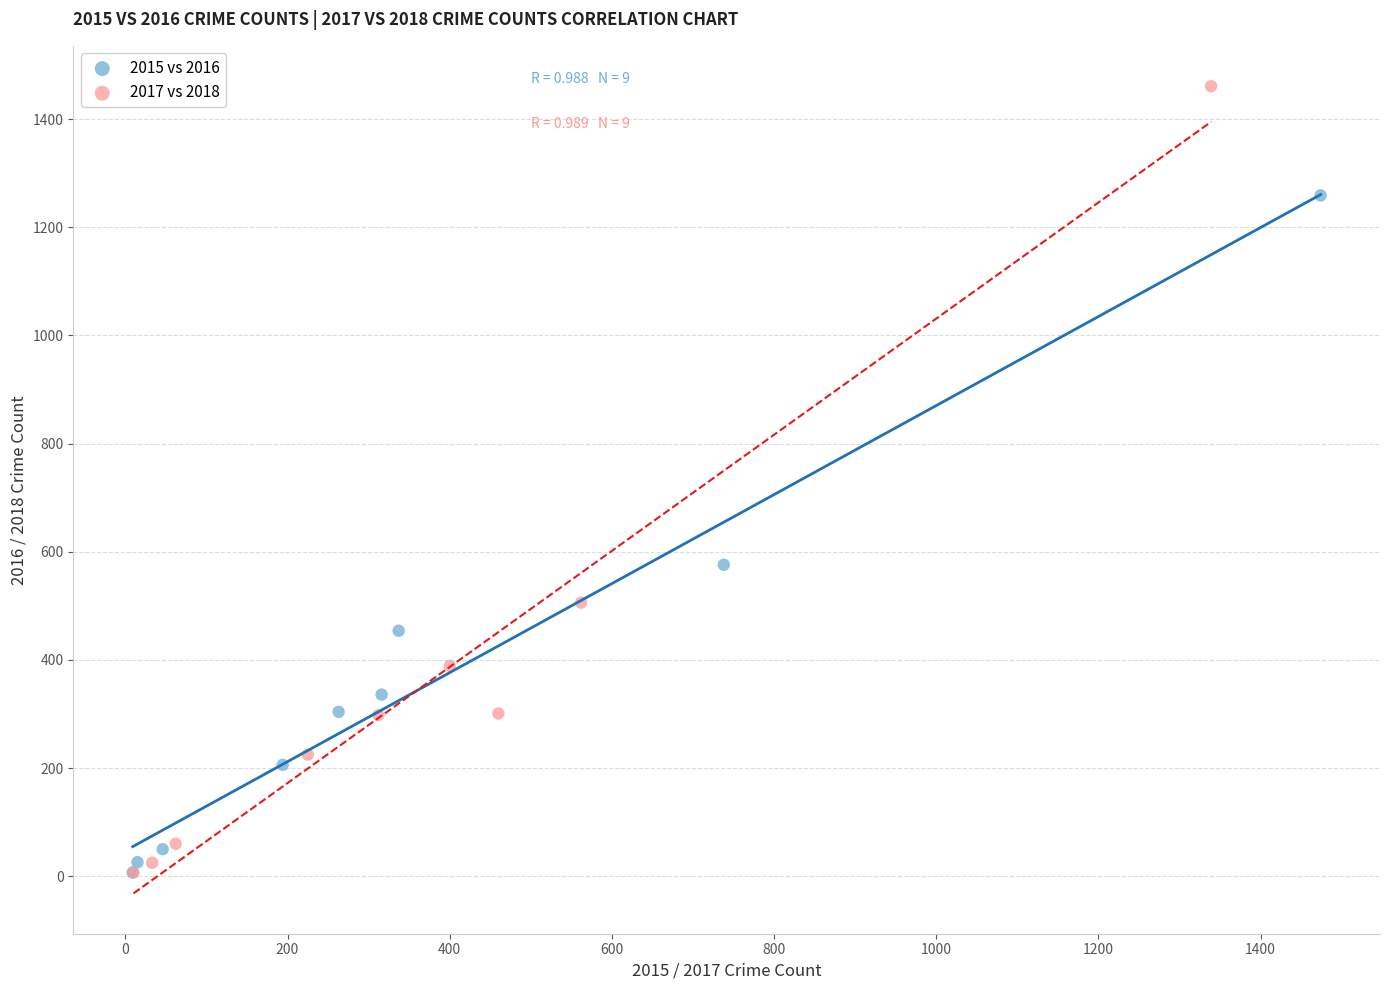

Which series contains the highest Y value?

2017 vs 2018